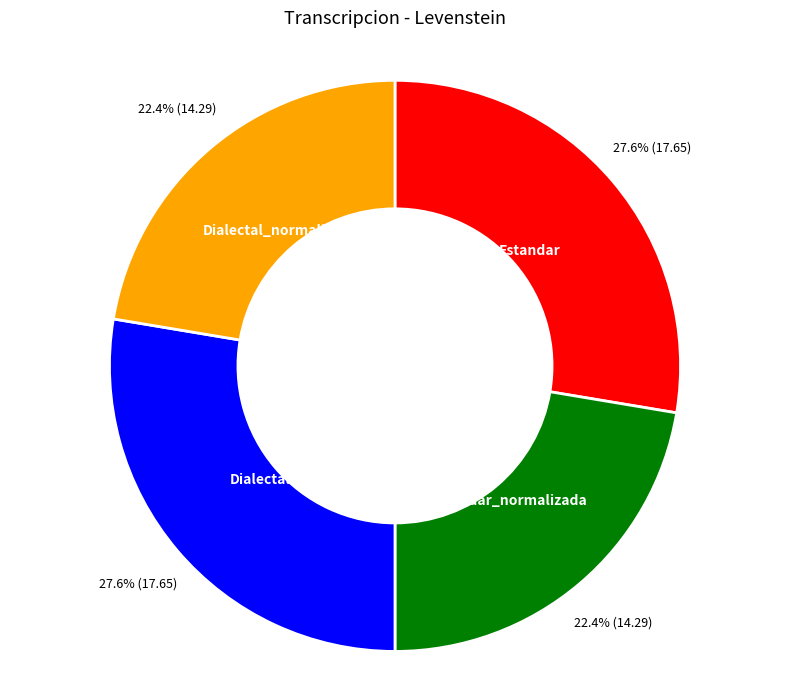

Between Estandar and Dialectal_normalizada, which is larger?

Estandar